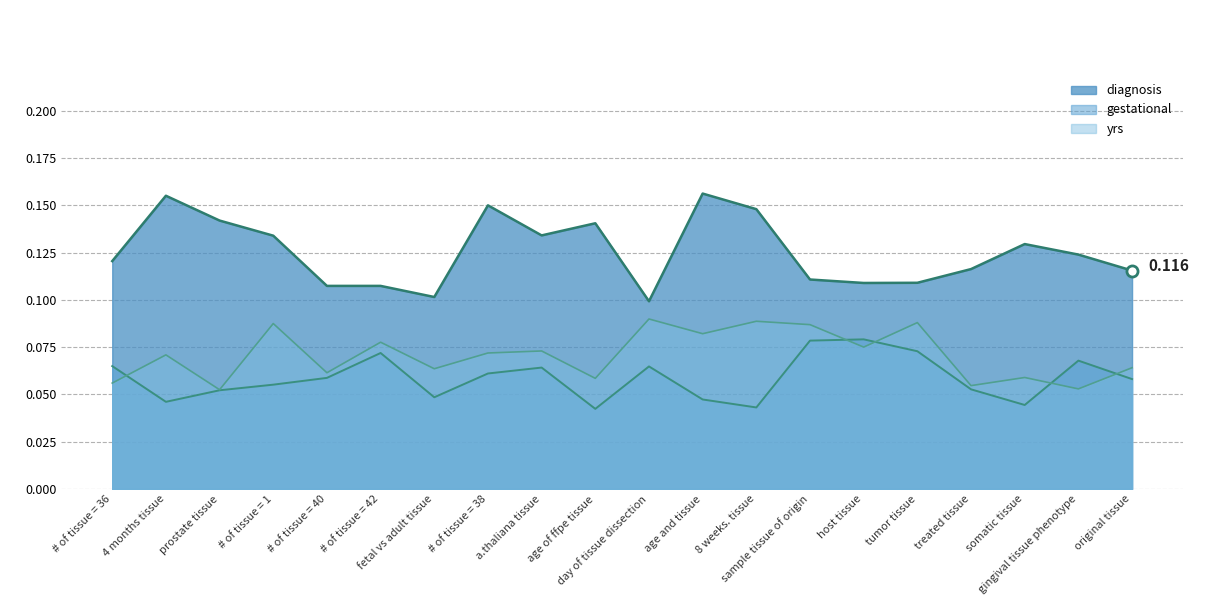

The value of diagnosis at host tissue is 0.2. True or false?

False